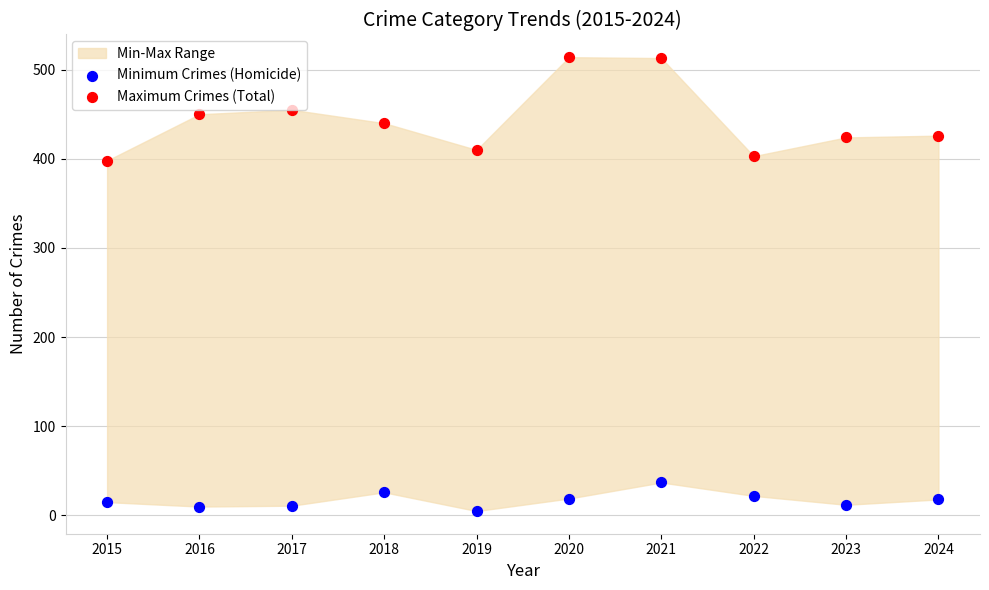

Across all data points, what is the range of Y values (max minus min)?

509